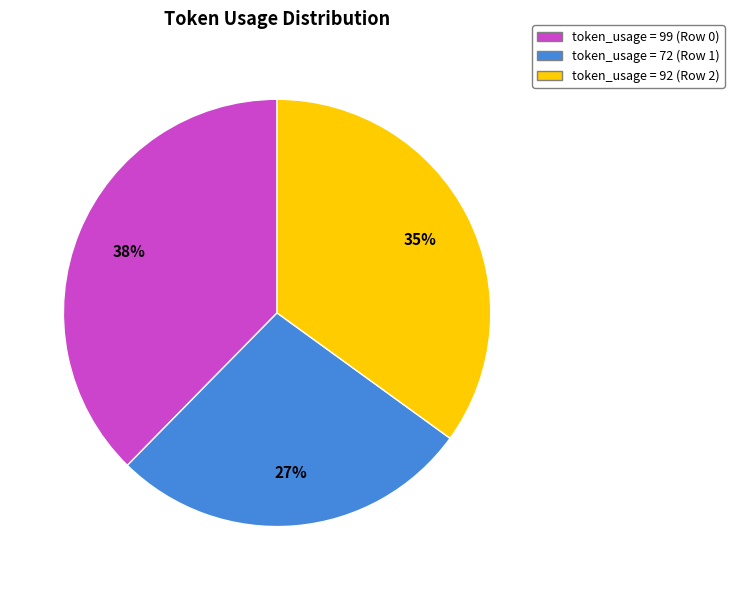

To the nearest percent, what is the difference between the token_usage = 92 (Row 2) and token_usage = 72 (Row 1) slice percentages?

8%